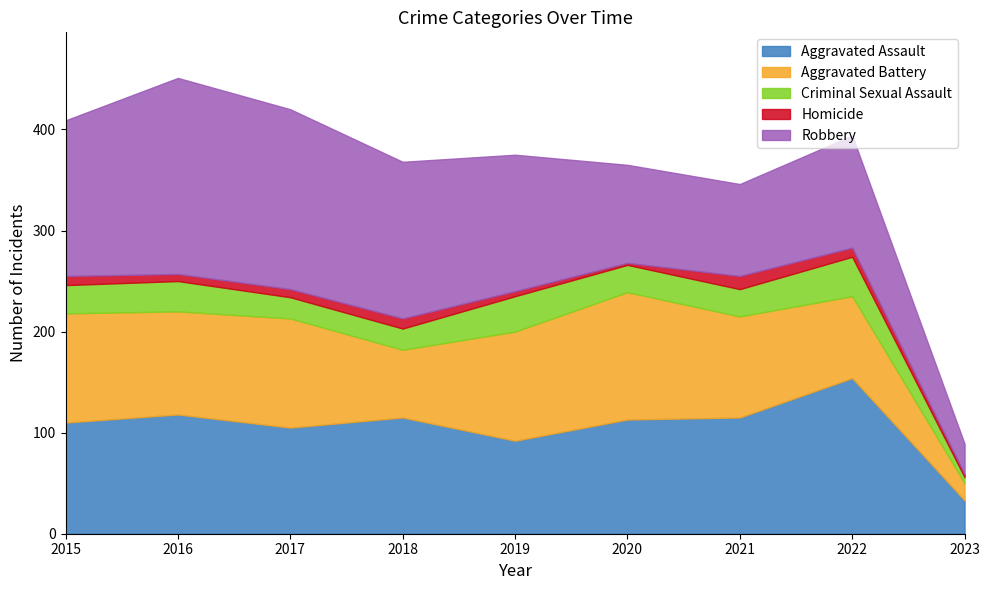

Reading left to right, transcribe all the data shown in this chart.

Aggravated Assault: 110	118	105	115	92	113	115	154	33
Aggravated Battery: 108	102	108	67	108	126	100	81	17
Criminal Sexual Assault: 28	30	21	21	35	27	27	39	6
Homicide: 9	7	8	10	5	2	13	9	3
Robbery: 154	194	178	155	135	97	91	111	30